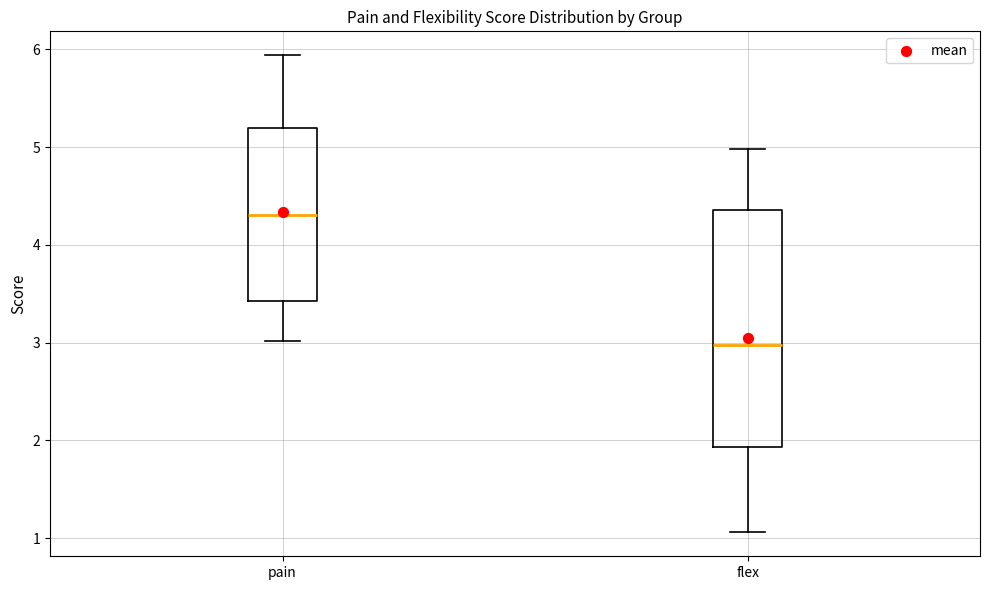

Reading left to right, transcribe this box plot: for each box, give where its median line is, the range the box spans, and where its two whiskers end, as read against the y-axis. The values are not printed on the chart, so give them approximately, as read against the axis.

pain: median 4.3, box 3.4 to 5.2, whiskers 3.0 to 5.9
flex: median 3.0, box 1.9 to 4.4, whiskers 1.1 to 5.0